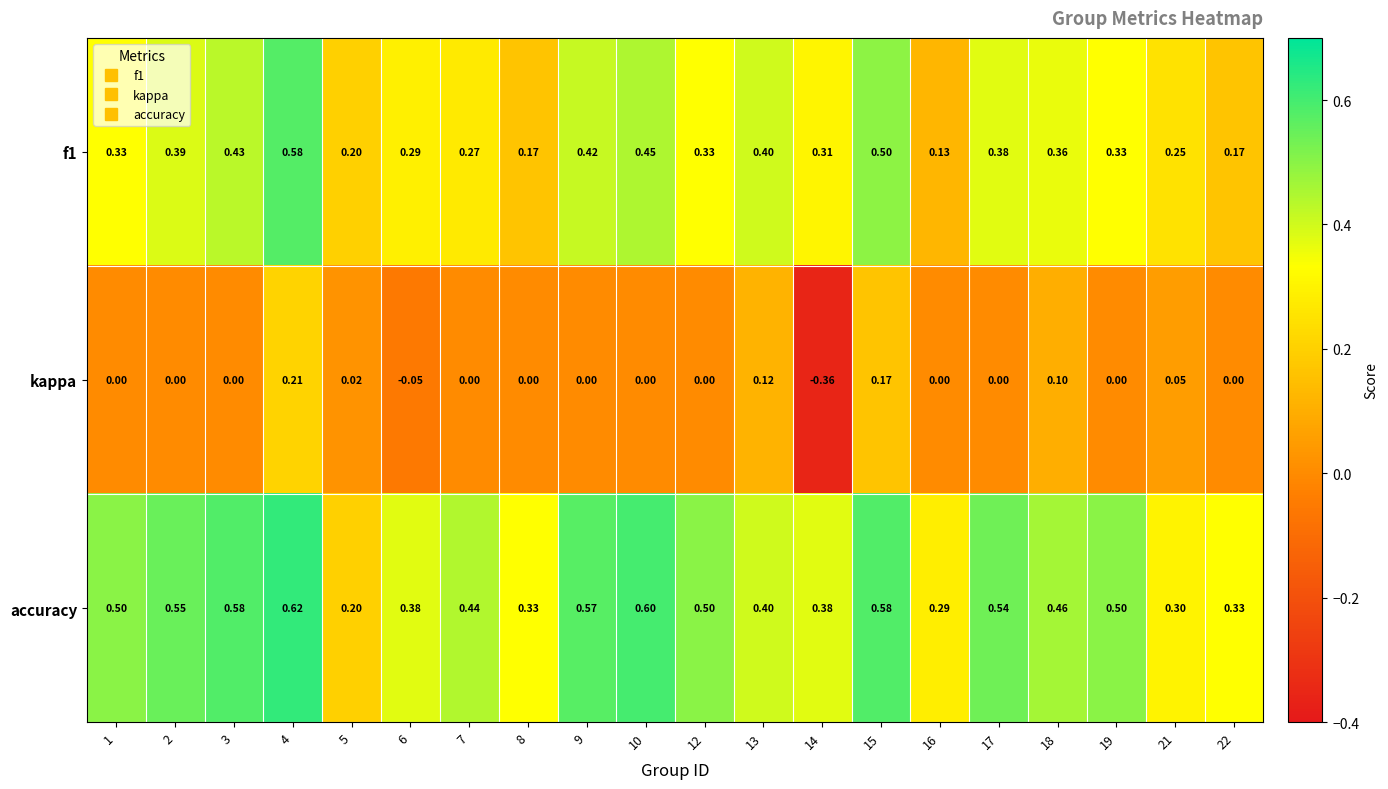

Which series has the widest spread of values?

kappa